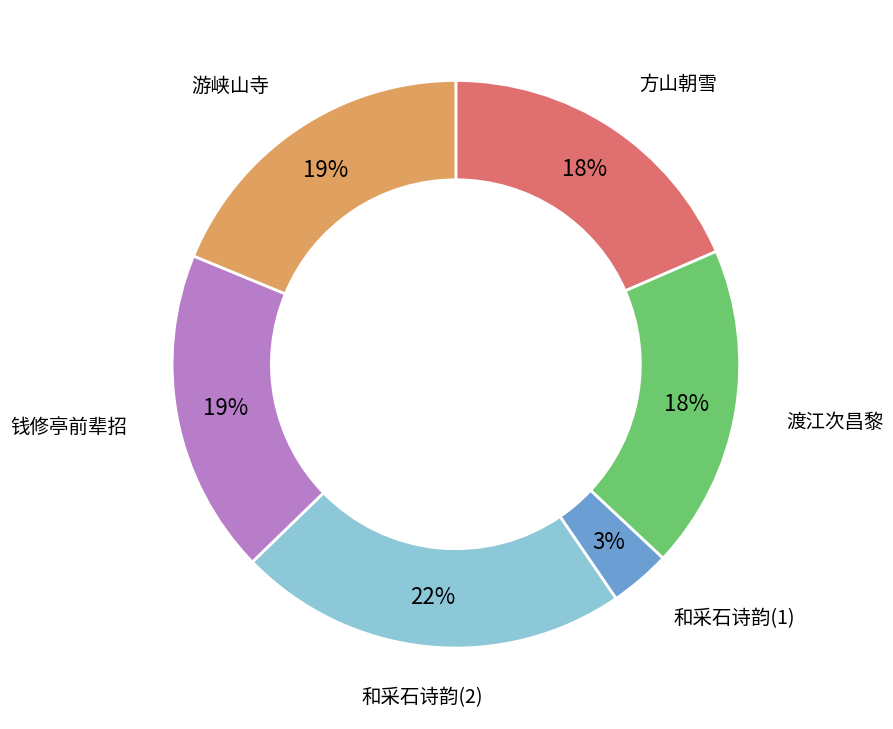

Is there a majority slice in this chart?

No